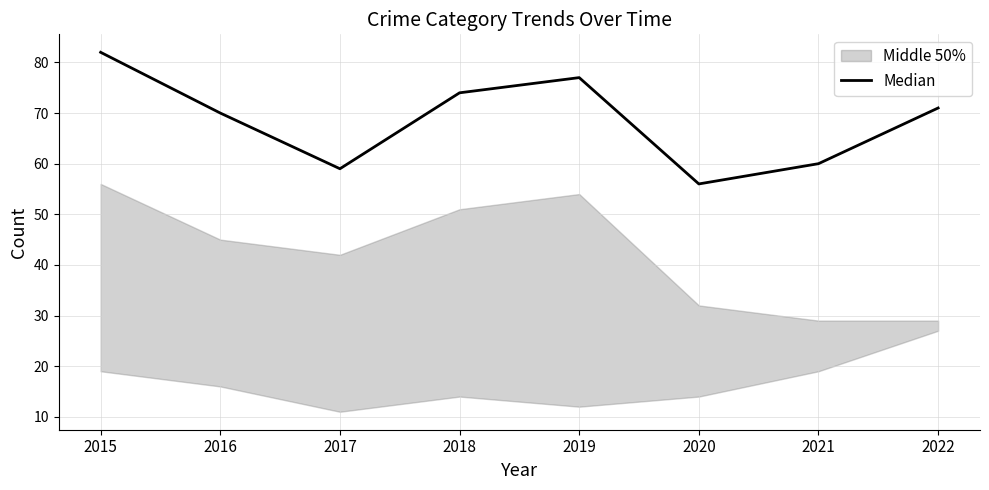

How many values exceed 71?

3